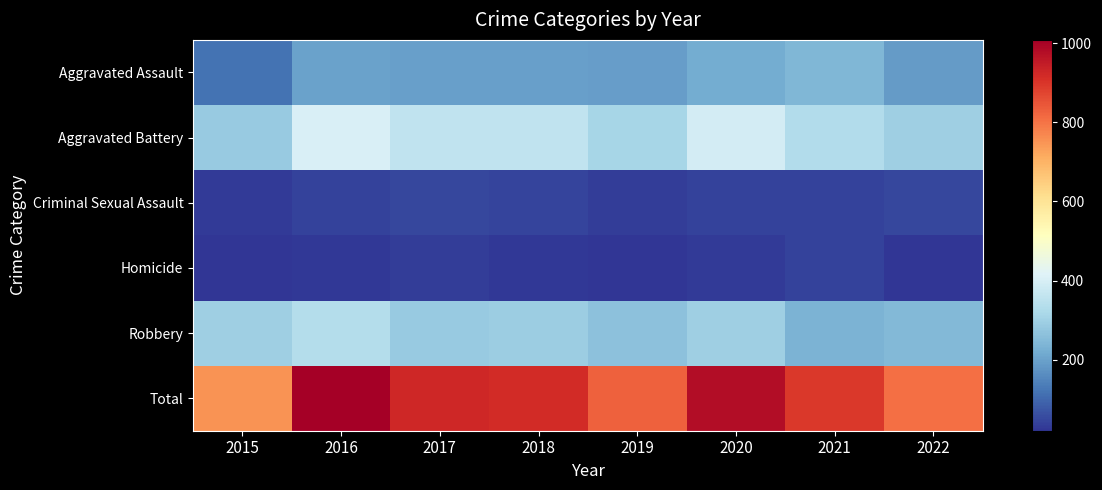

What is the greatest value displayed?

1008